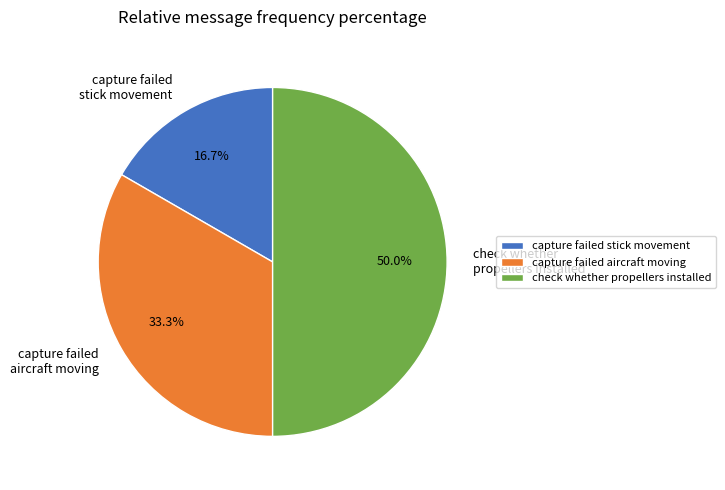

Between capture failed stick movement and check whether propellers installed, which is larger?

check whether propellers installed